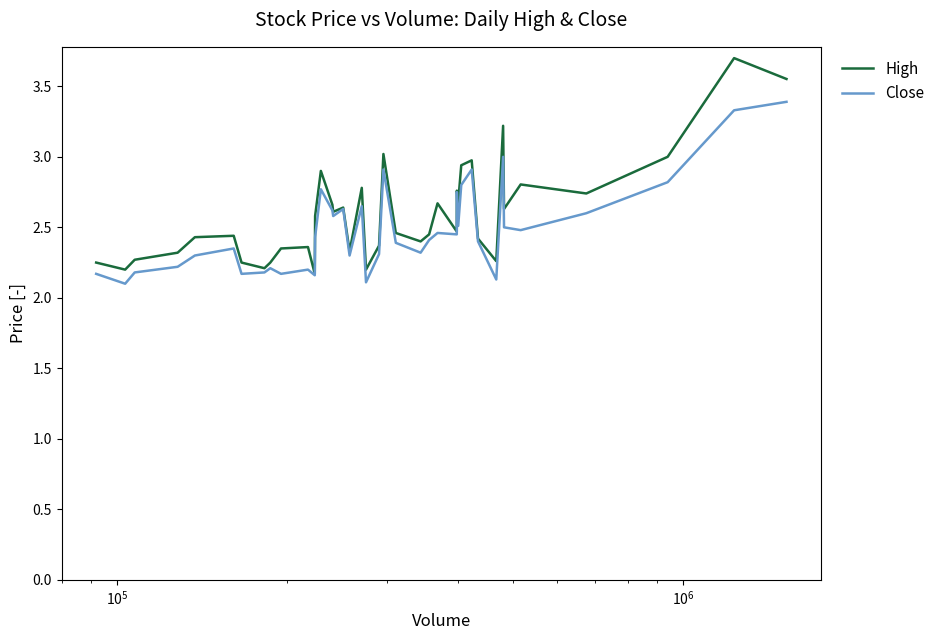

Rank the series by their maximum value, from lowest to highest.

Close, High